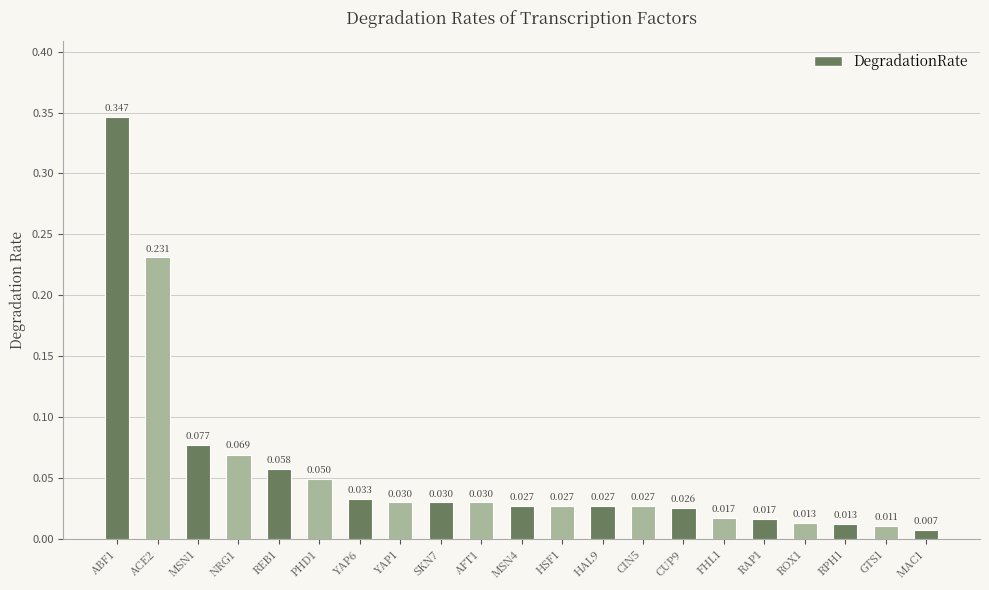

Which label corresponds to the smallest value in the chart?

MAC1